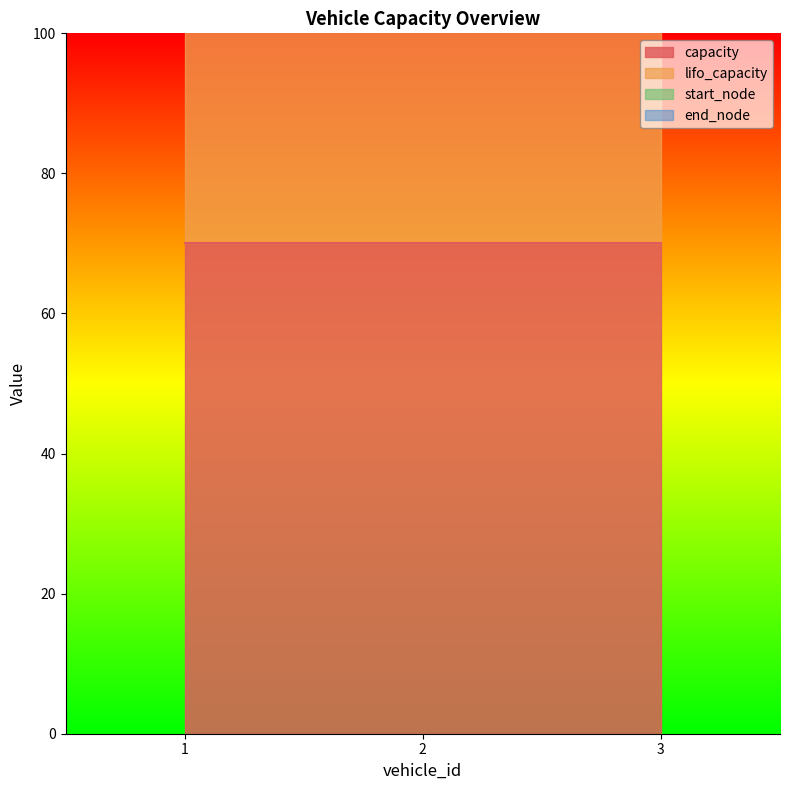

List the labels in order of end_node value, largest first.

1, 2, 3